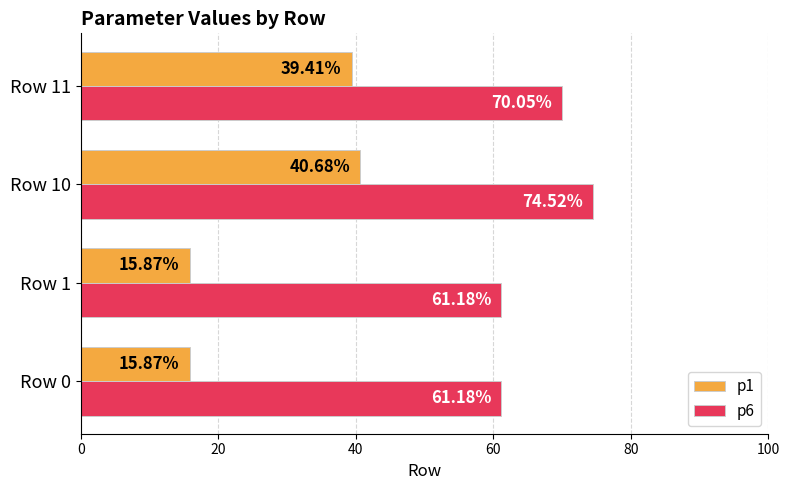

What is the difference between the maximum and minimum values in the p6 series?

13.3